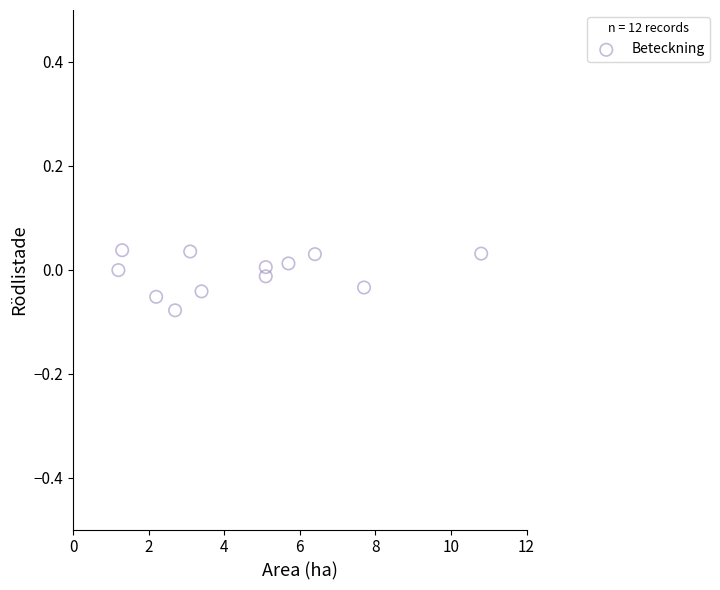

What is the average X value?

4.6